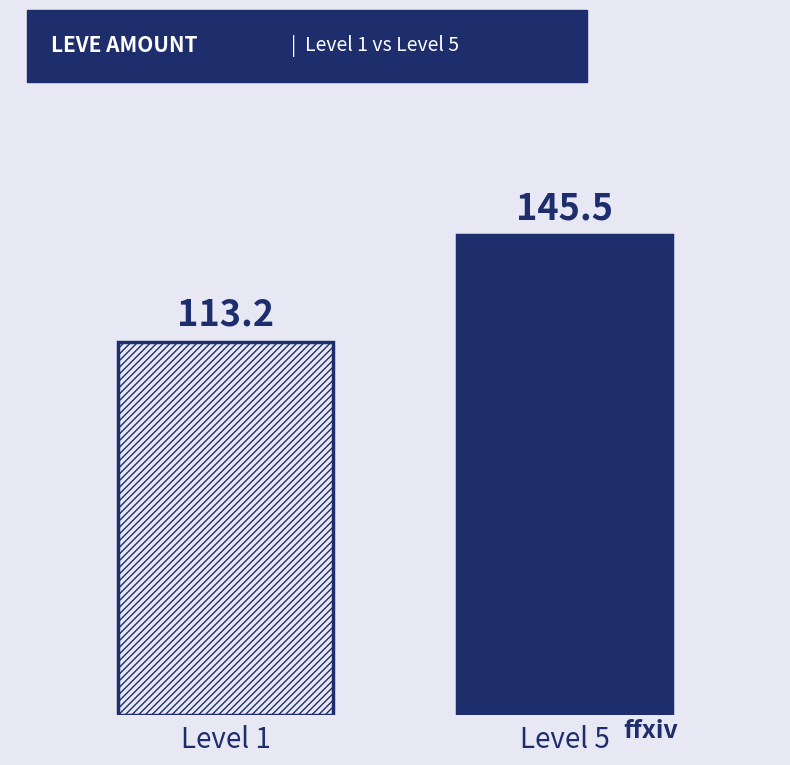

What is the minimum value shown in the chart?

113.2